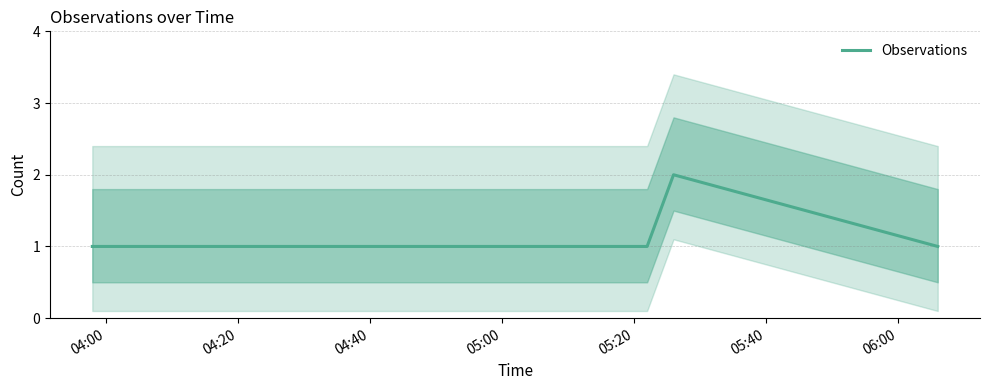

What is the label of the 8th point from the right?

04:20